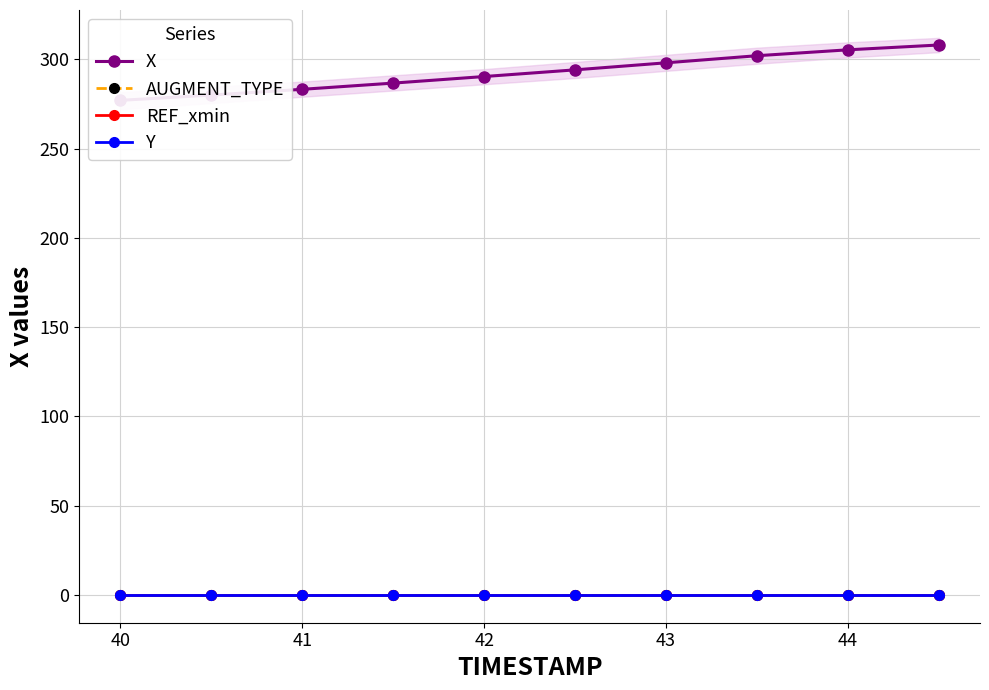

True or false: Y and X cross at least once.

False